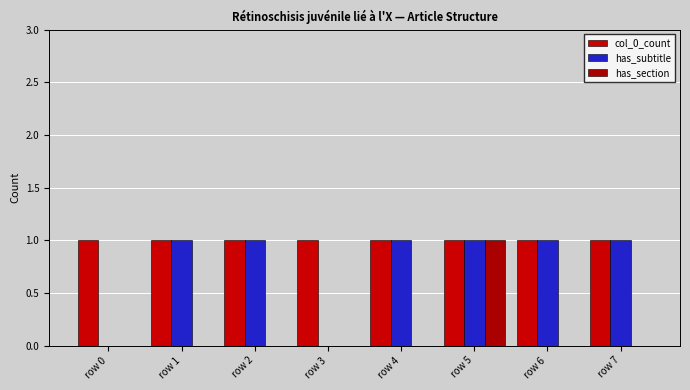

List the series in order of their peak value, highest first.

col_0_count, has_subtitle, has_section